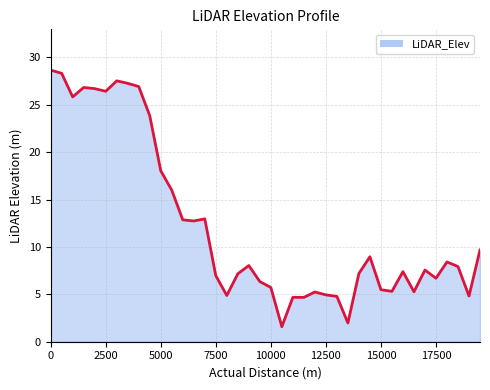

What is the greatest value displayed?

28.7